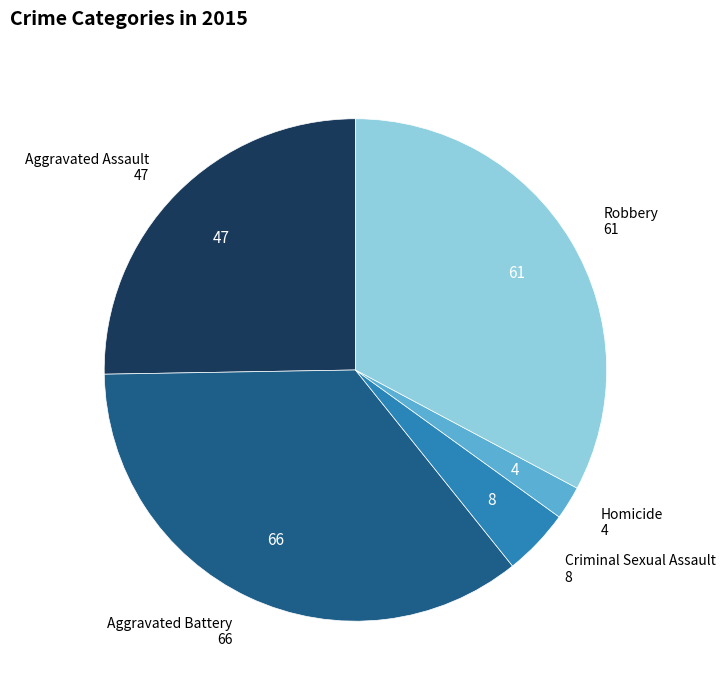

Is there a majority slice in this chart?

No